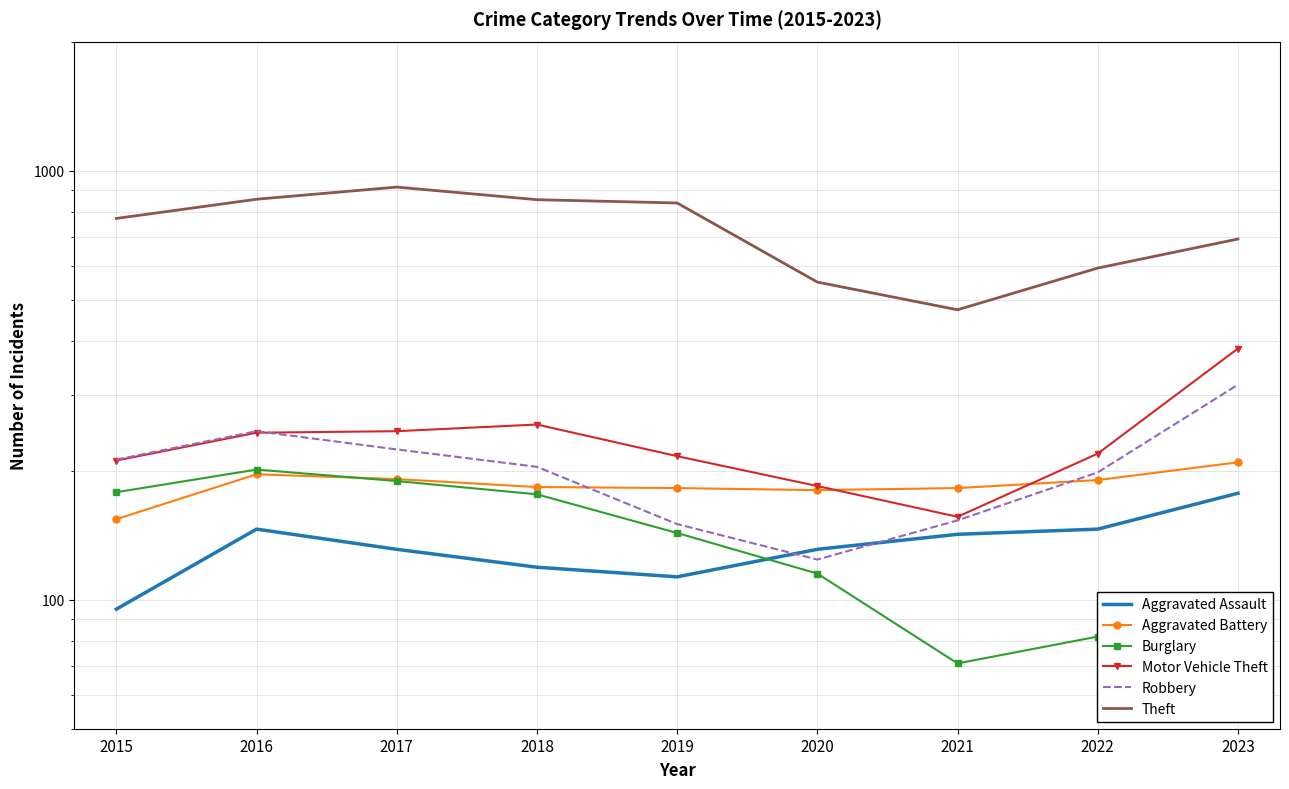

Rank the series by their maximum value, from lowest to highest.

Aggravated Assault, Burglary, Aggravated Battery, Robbery, Motor Vehicle Theft, Theft